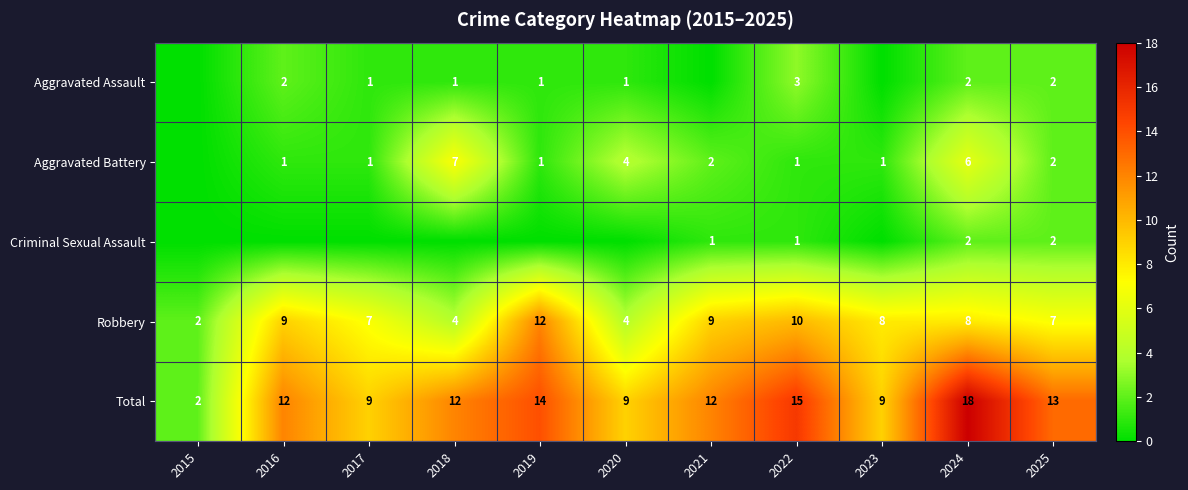

Read the Robbery value at 2017, to the nearest 10.

10